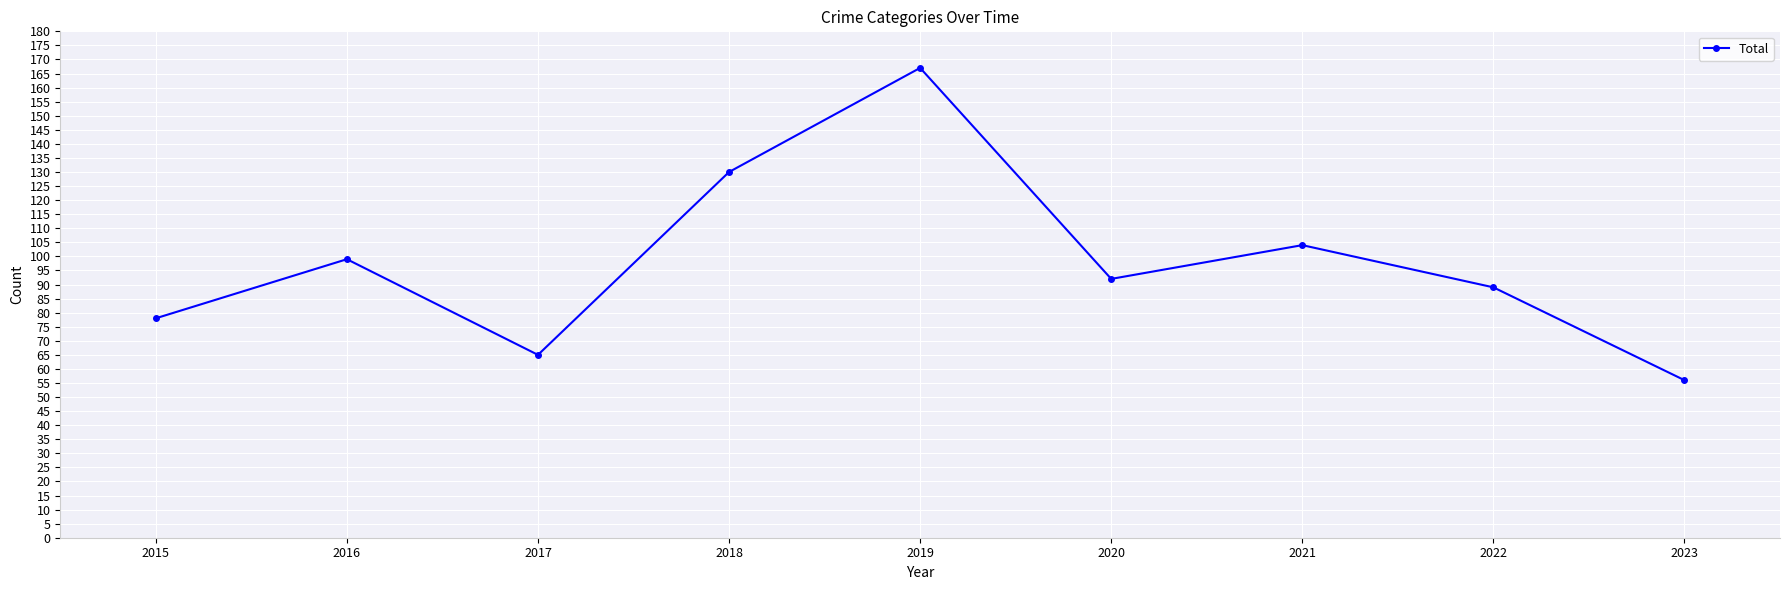

What is the value of the 1st point from the left?

78